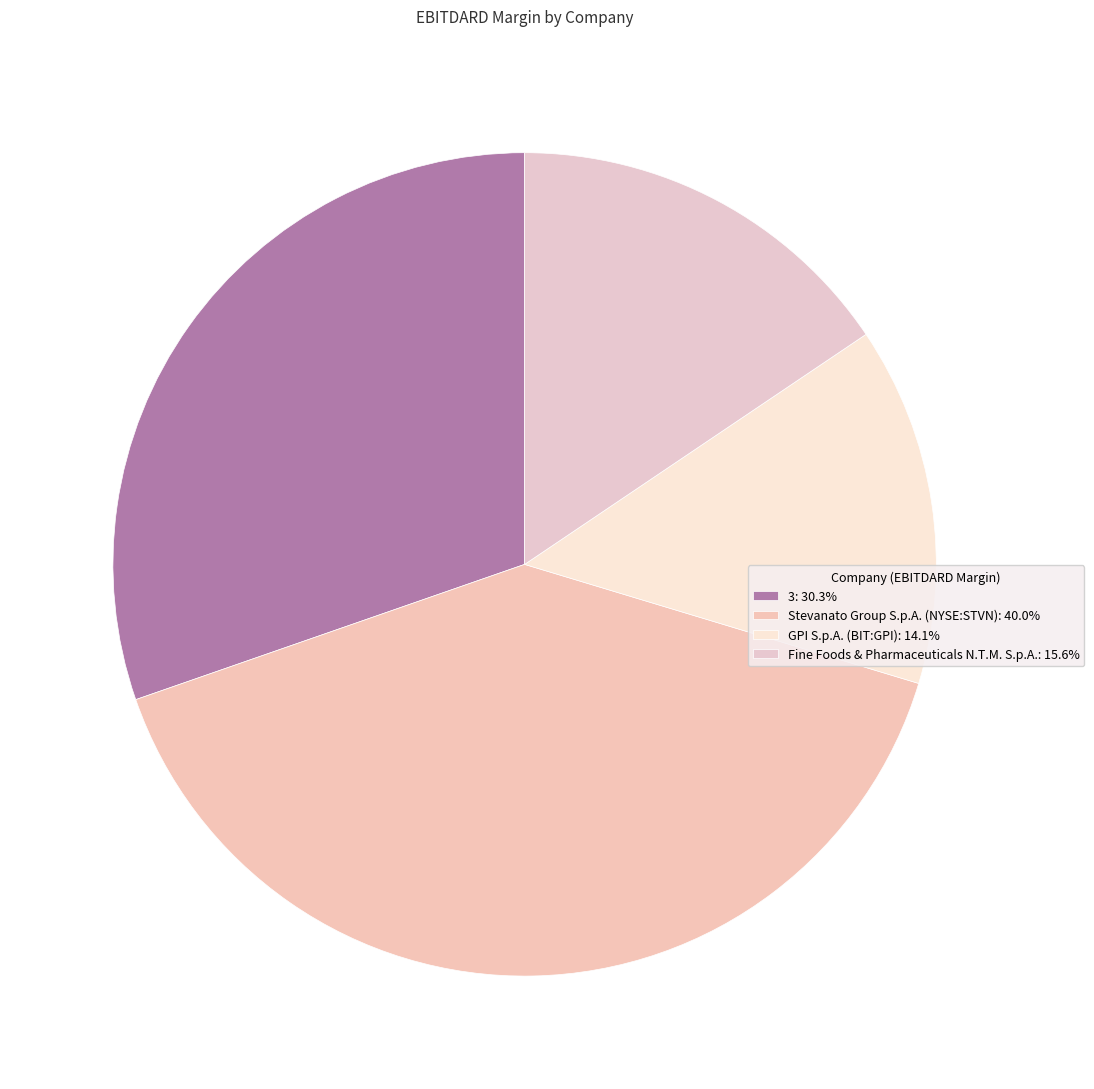

Count the number of slices in the pie.

4